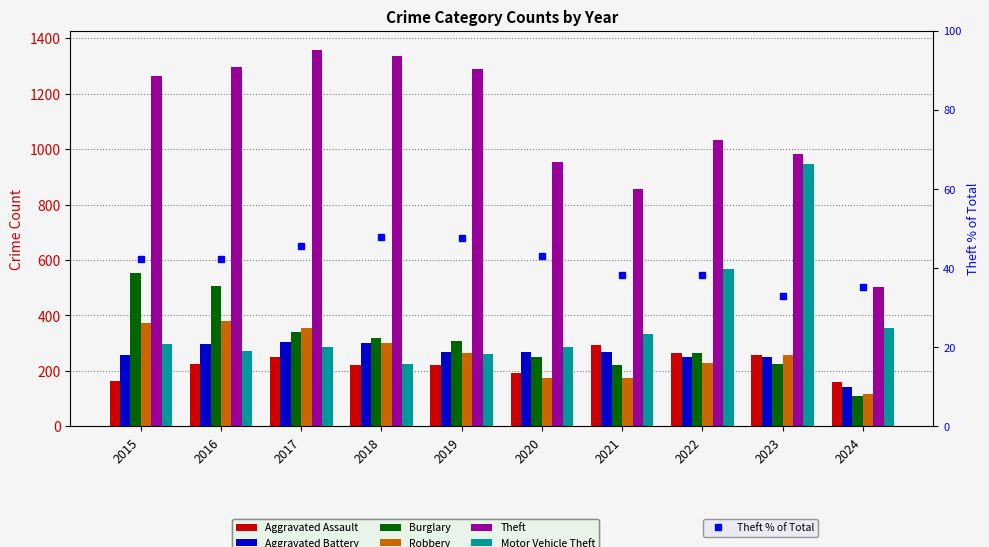

Are the bars grouped side by side (vs. stacked)?

Yes